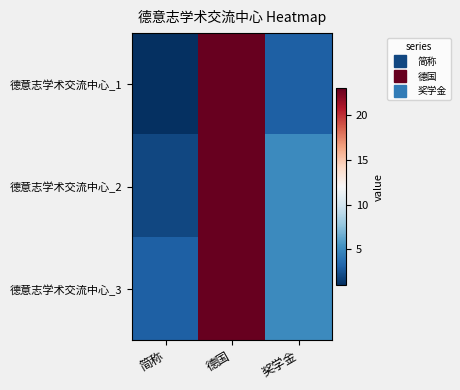

Reading left to right, what are all the values shown in this chart?

德意志学术交流中心_1: 简称=1	德国=23	奖学金=3
德意志学术交流中心_2: 简称=2	德国=23	奖学金=5
德意志学术交流中心_3: 简称=3	德国=23	奖学金=5